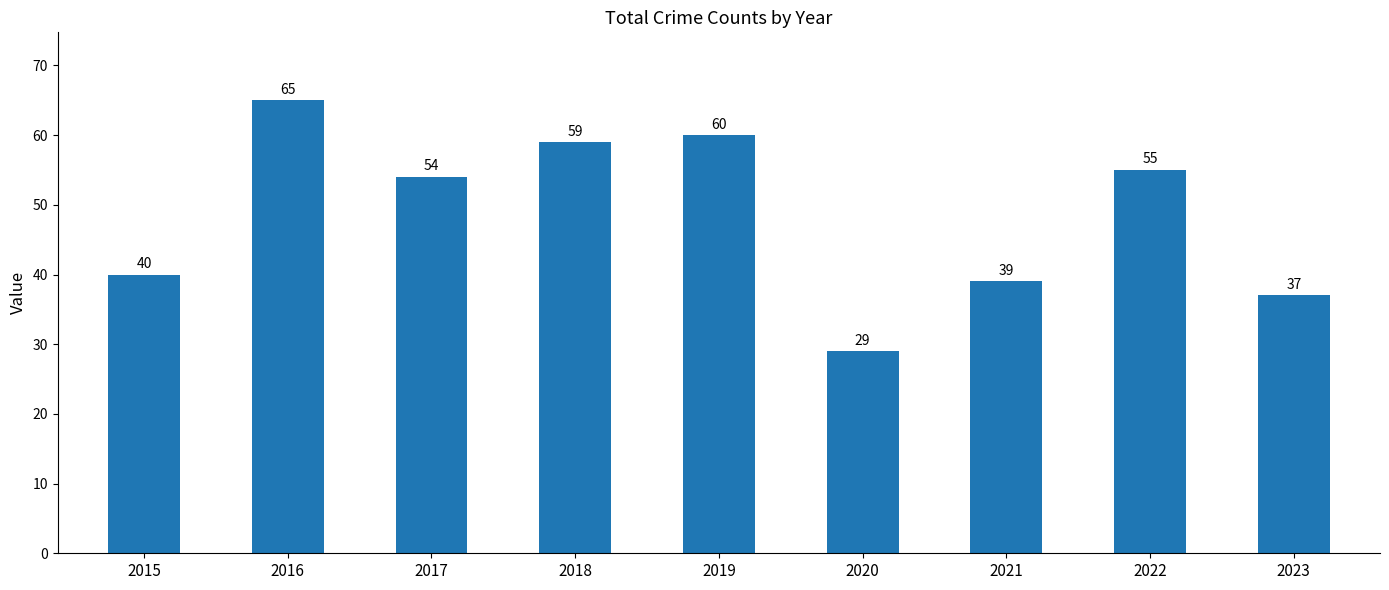

Which has a higher value, 2023 or 2018?

2018